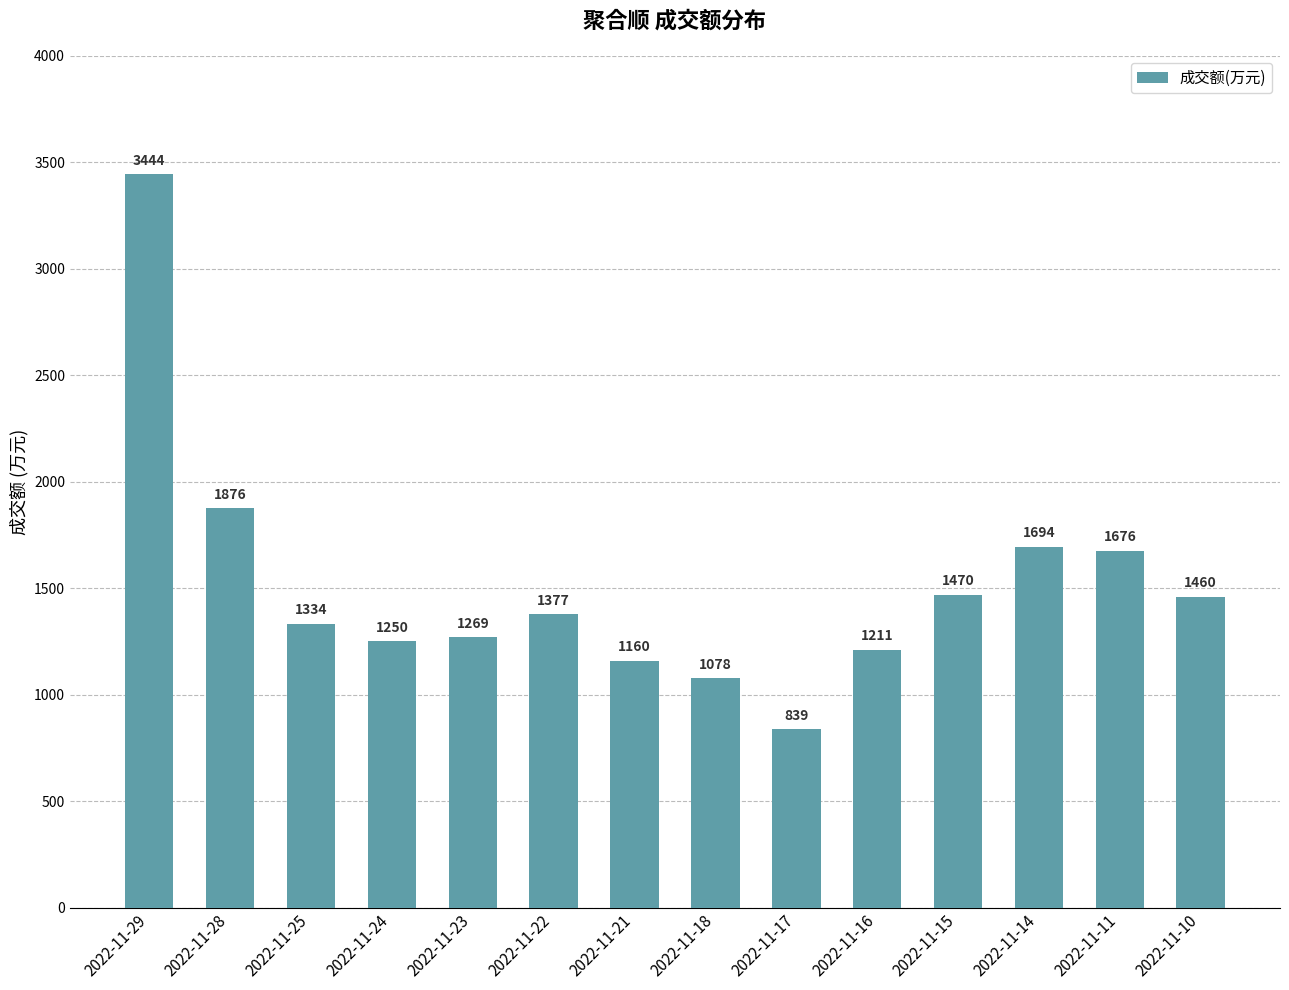

What is the difference between the maximum and second lowest values?

2366